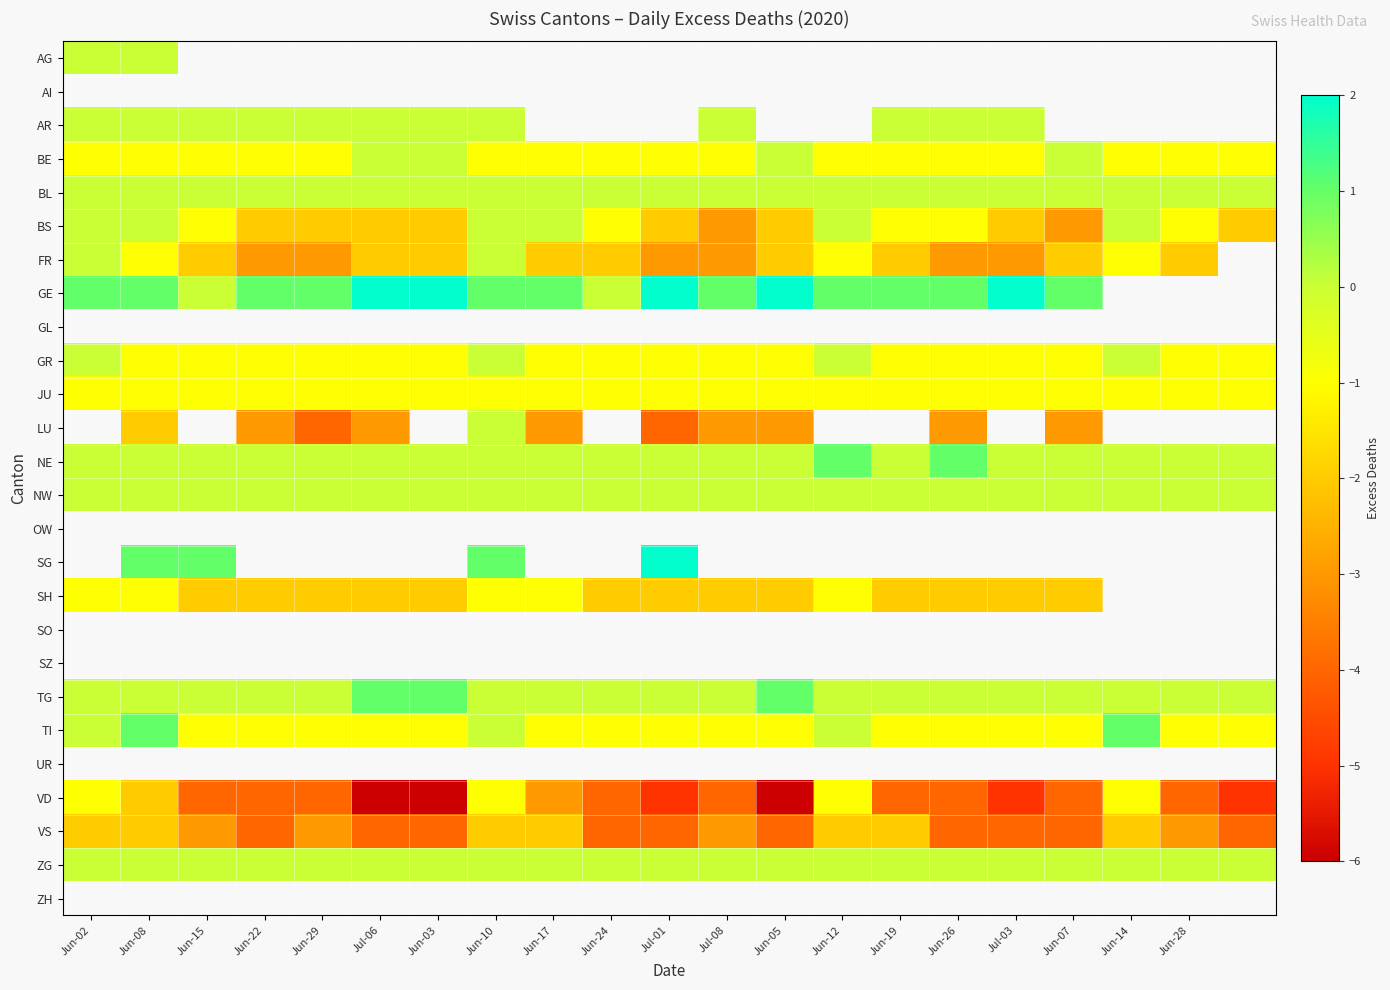

Is it true that NE equals 0.0 at Jul-08?

True